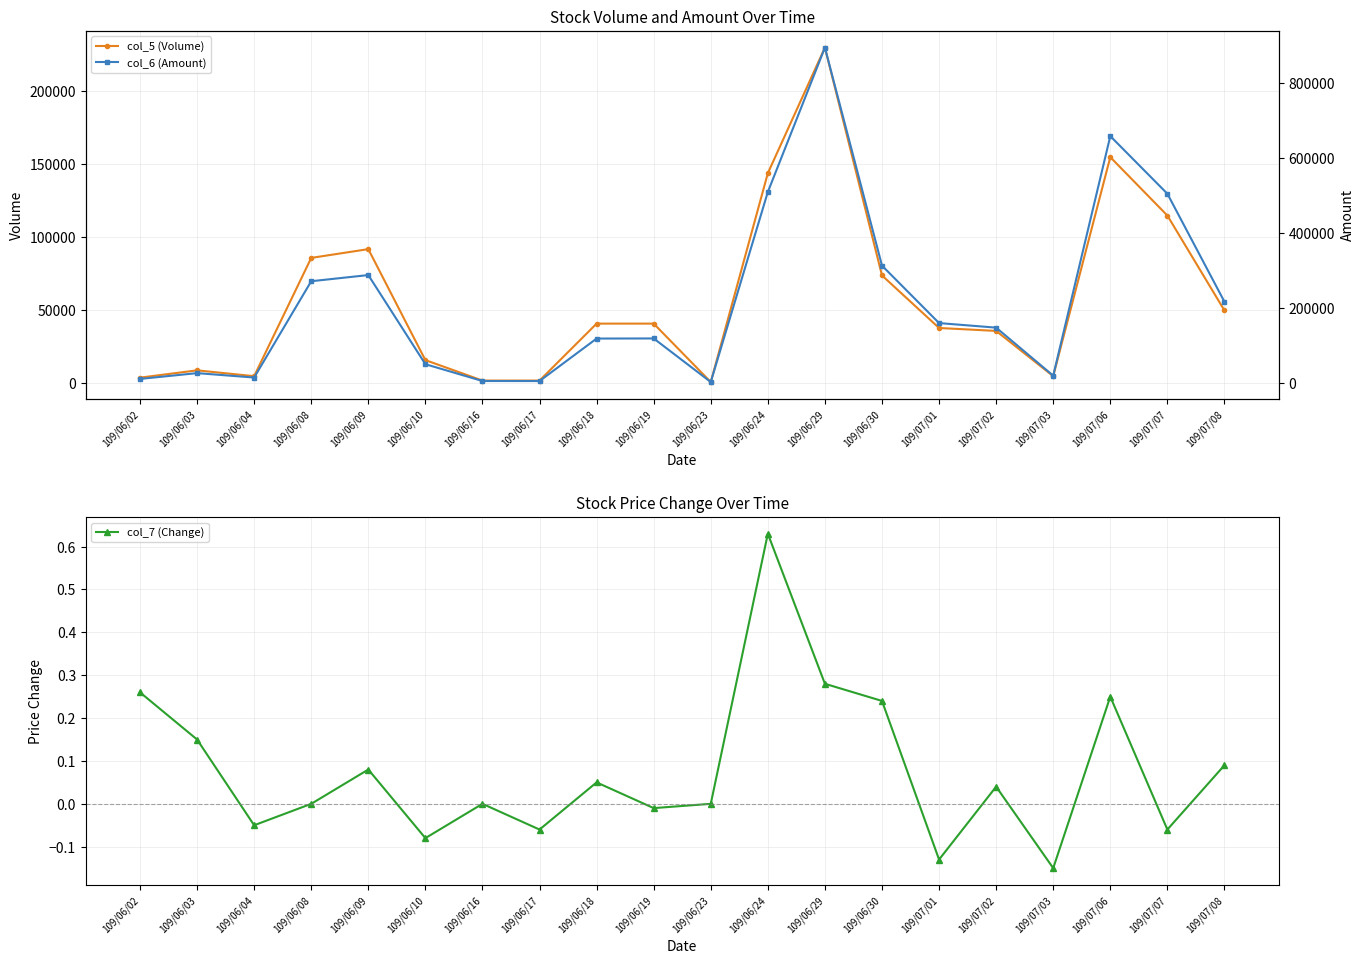

How many positive values does the col_7 (Change) series have?

10